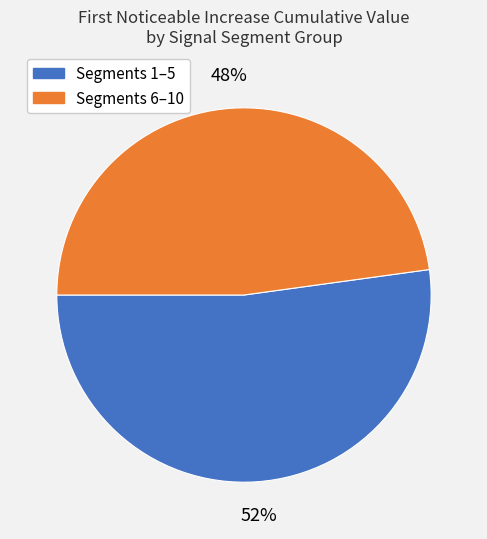

To the nearest percent, what is the average slice percentage?

50%